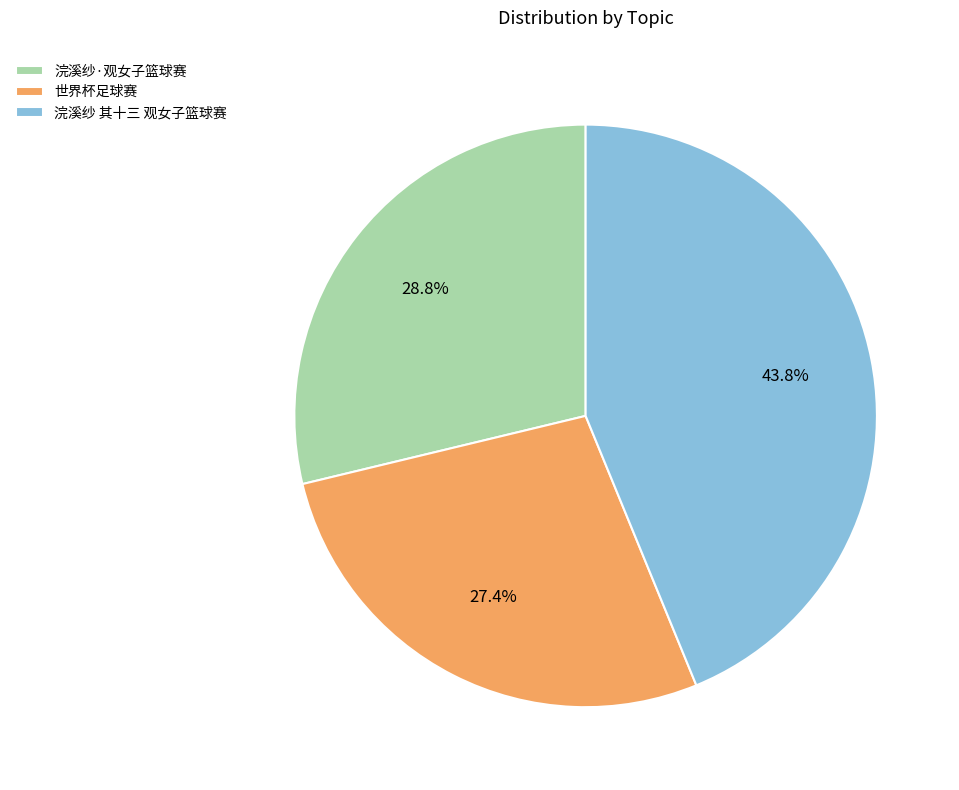

Between 浣溪纱 其十三 观女子篮球赛 and 浣溪纱·观女子篮球赛, which is larger?

浣溪纱 其十三 观女子篮球赛